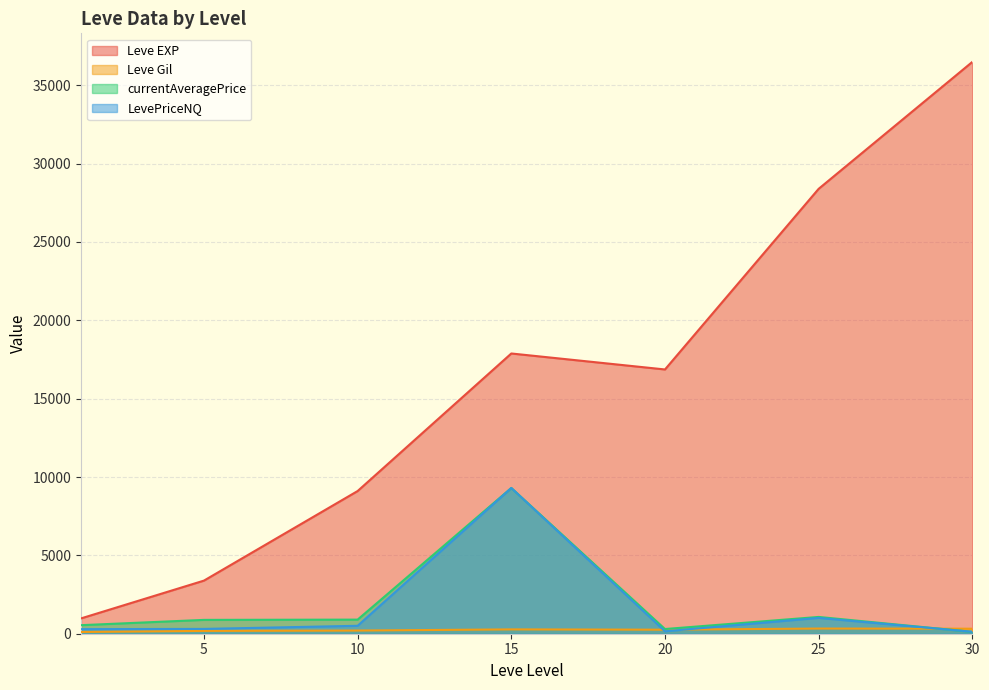

True or false: Leve Gil and LevePriceNQ intersect in this chart.

True